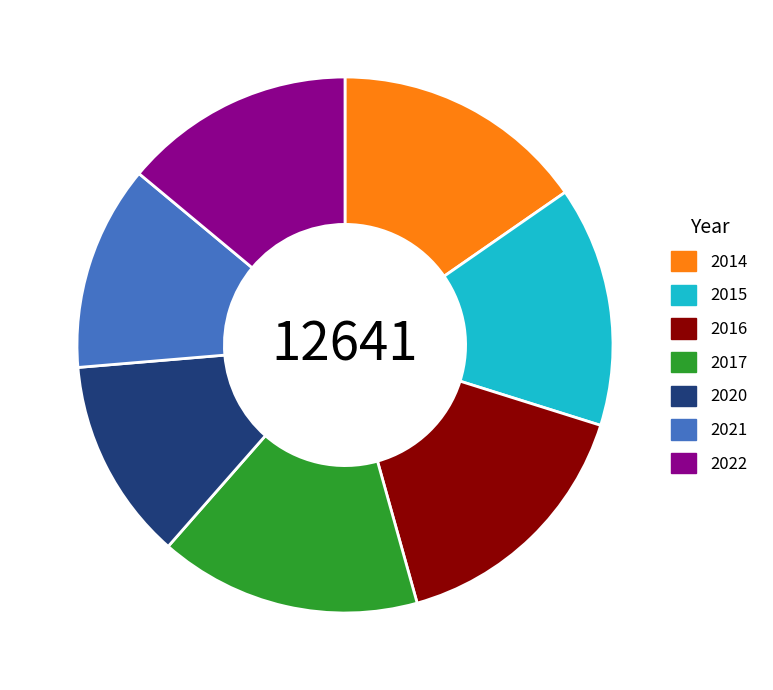

Does 2017 account for over 50% of the chart?

No